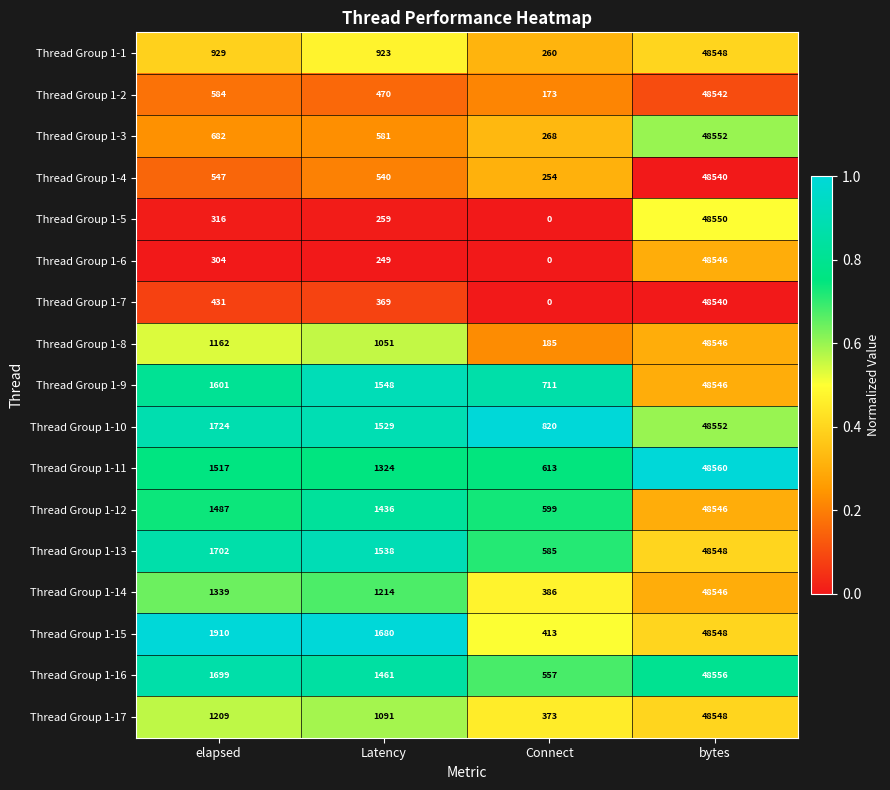

What is the approximate value of Thread Group 1-10 at Connect, to the nearest 100?

800